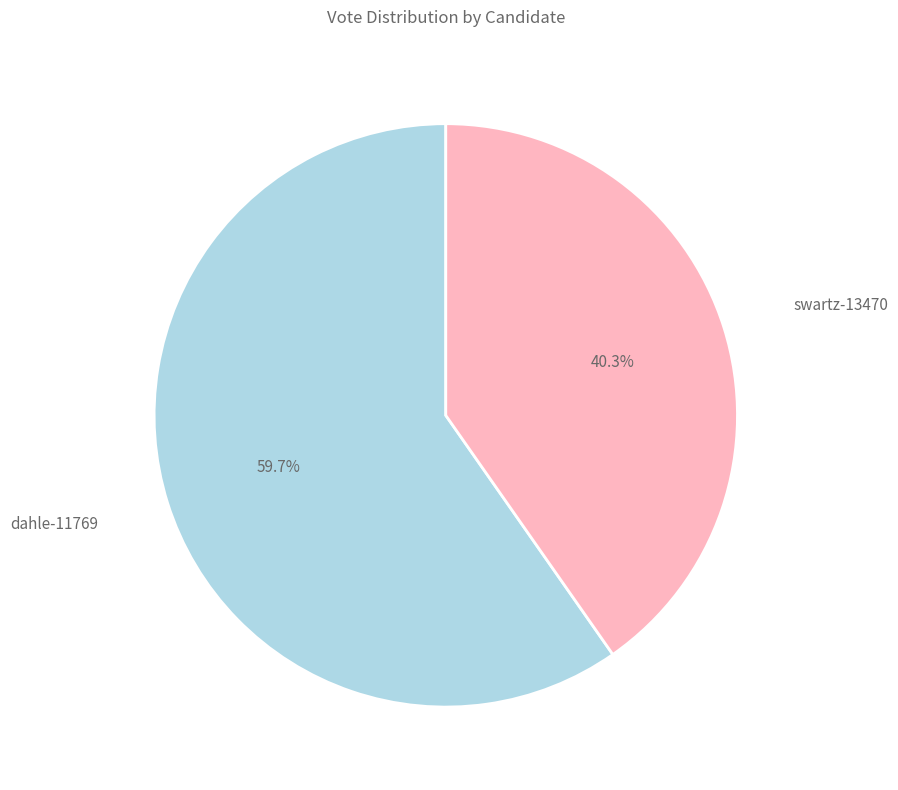

Which slice is the smallest?

swartz-13470